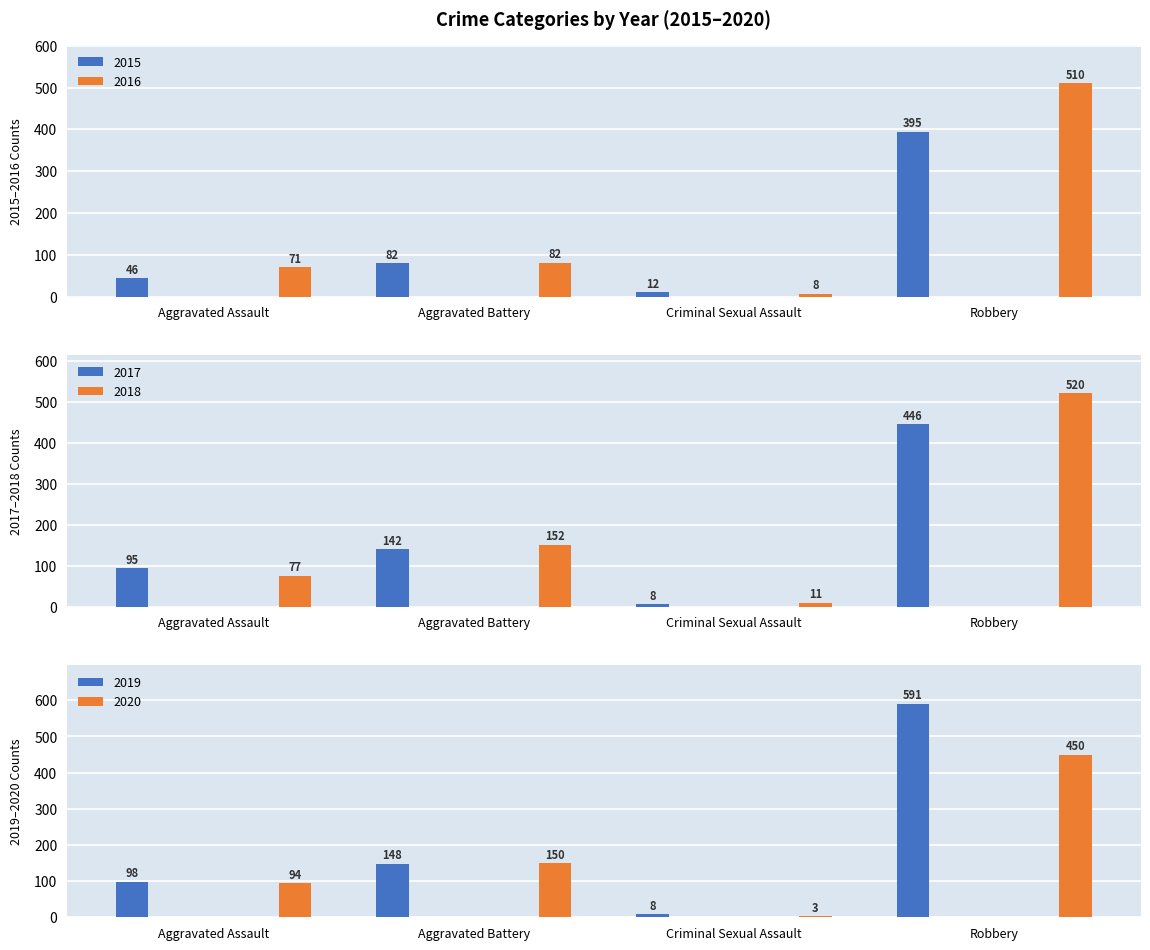

What is the difference between the 2015 values at Robbery and Aggravated Battery?

313